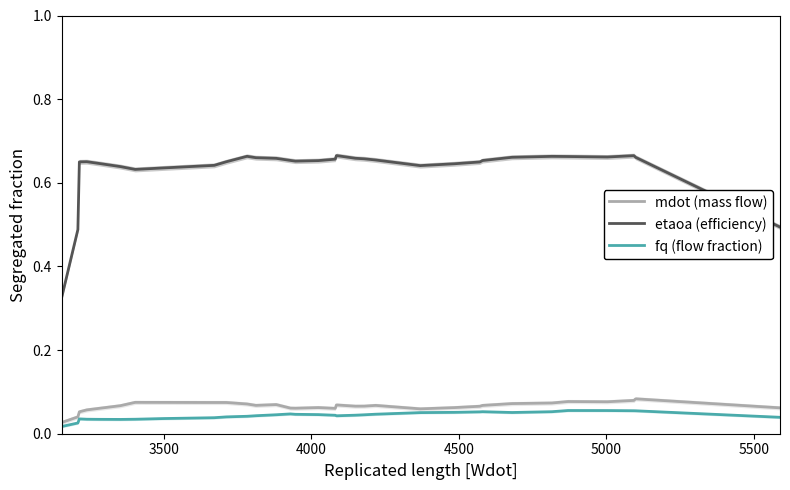

Which series has the widest spread of values?

etaoa (efficiency)